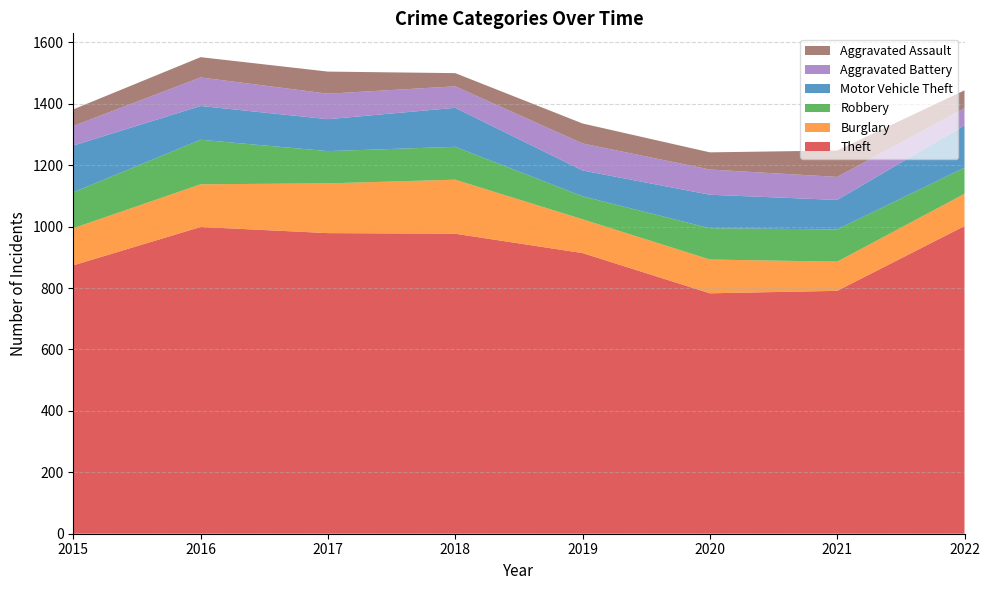

Reading left to right, what are all the values shown in this chart?

Theft: 874	999	979	977	914	783	791	1002
Burglary: 121	139	162	176	110	110	95	105
Robbery: 117	145	105	107	75	102	105	85
Motor Vehicle Theft: 152	110	104	127	84	109	96	138
Aggravated Battery: 64	93	83	70	88	82	75	56
Aggravated Assault: 54	66	72	43	65	56	86	58